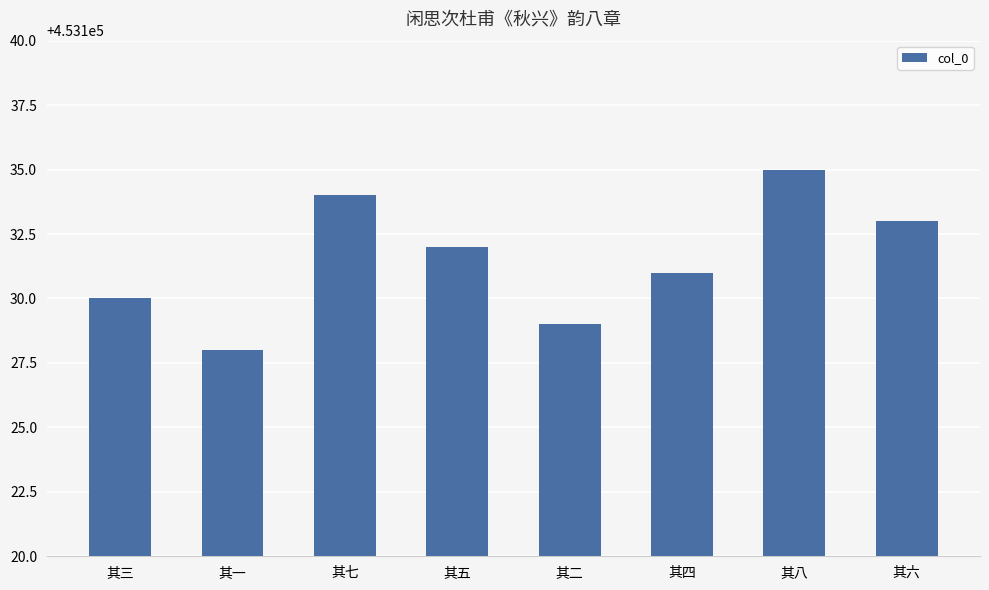

List the labels in order of value, largest first.

其八, 其七, 其六, 其五, 其四, 其三, 其二, 其一